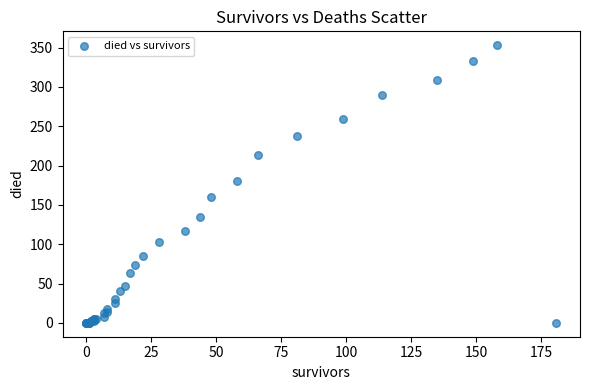

What Y value in the scatter plot is closest to 176?

180